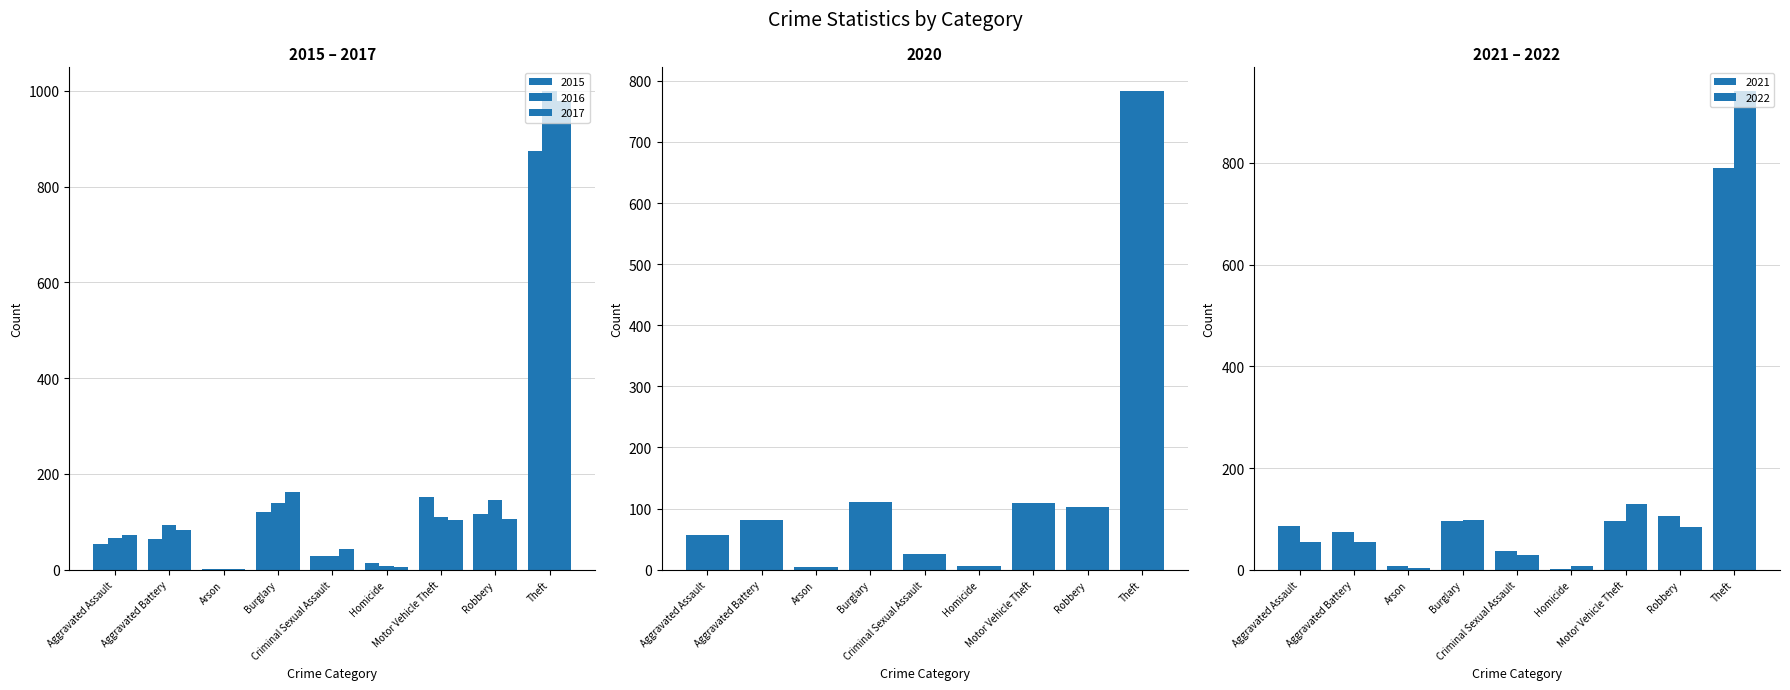

What is the value of the 2021 bar at the 3rd from the left?

8